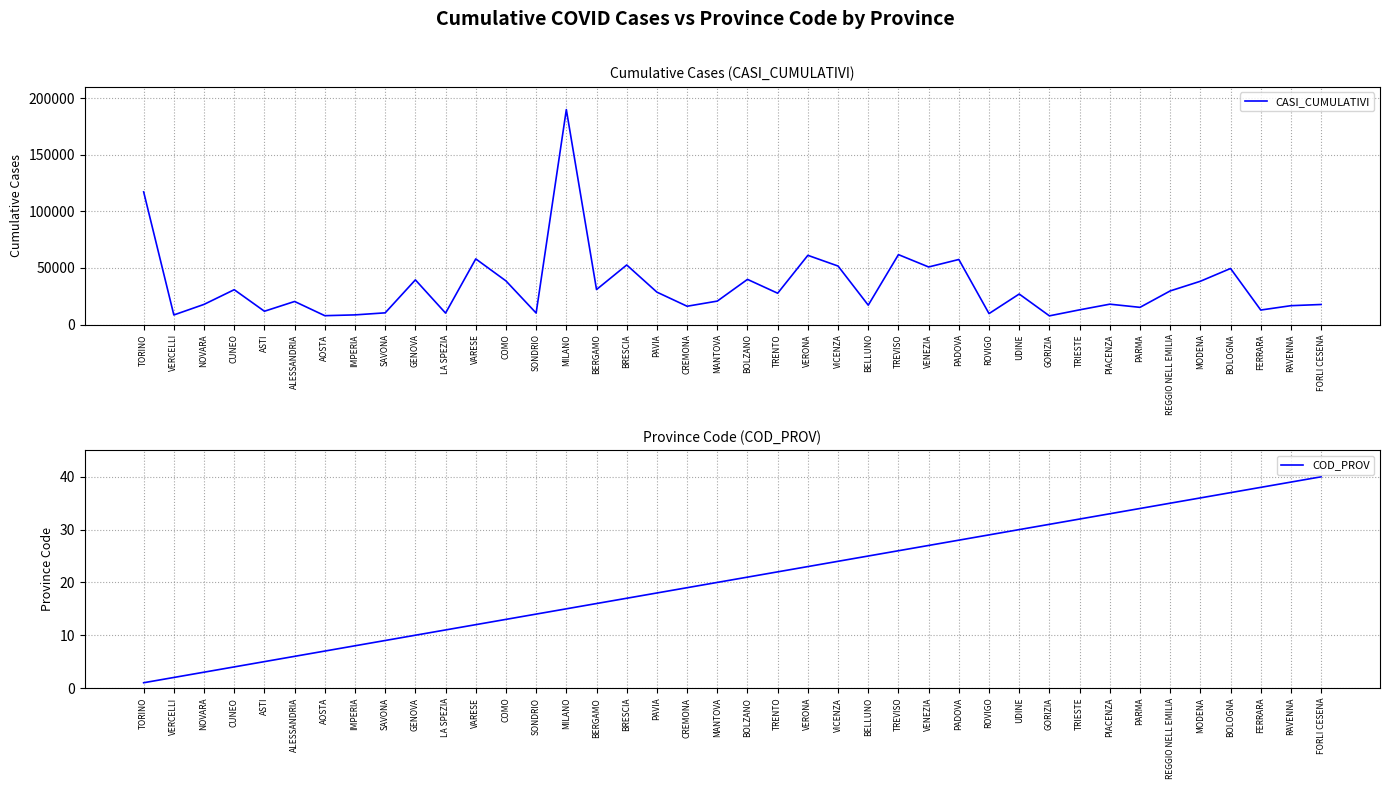

What is the difference between the COD_PROV values at ROVIGO and REGGIO NELL EMILIA?

6